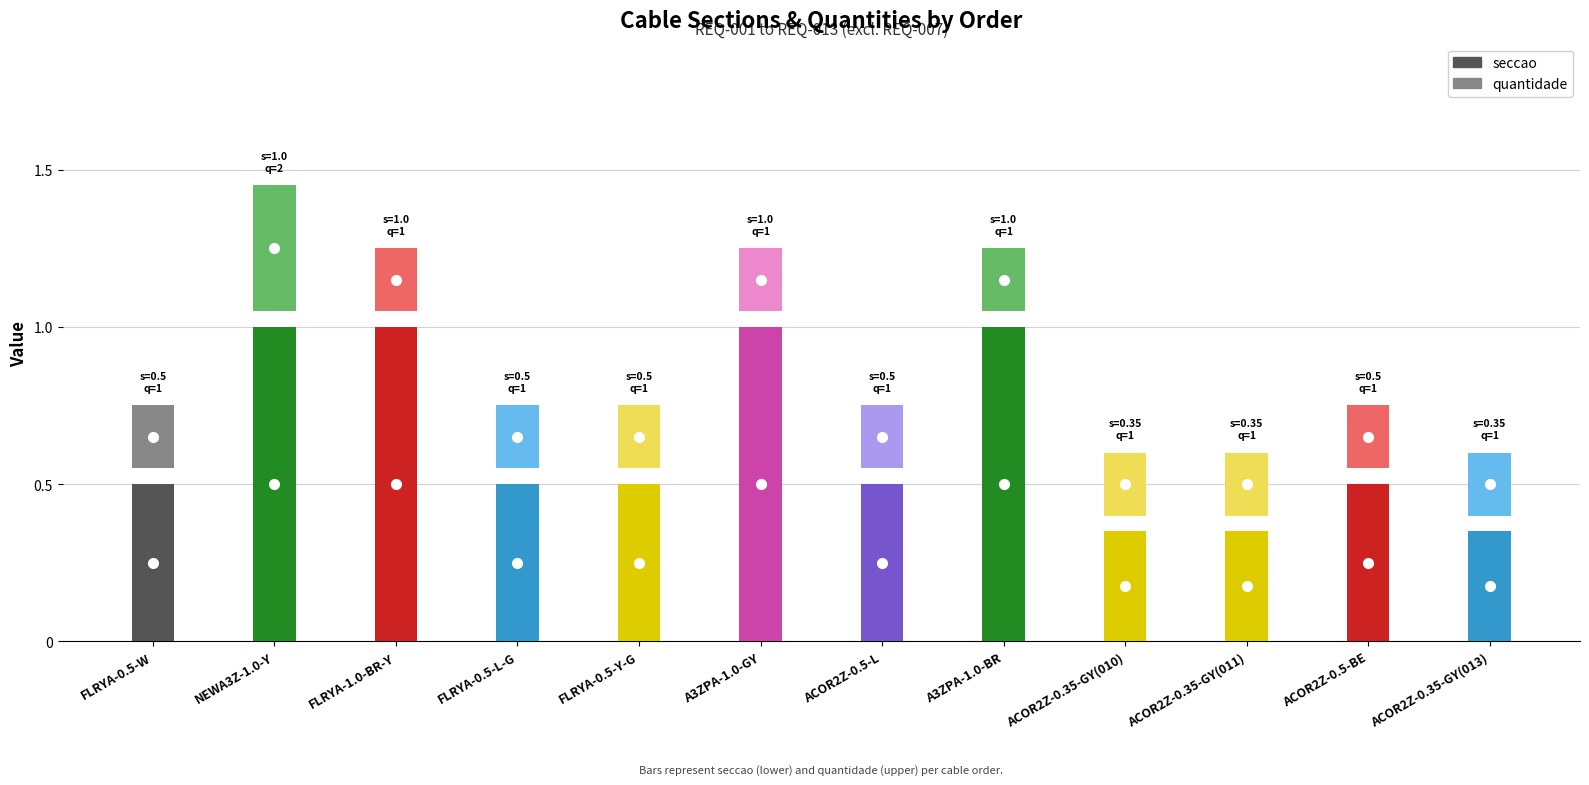

Which series has the largest range (max minus min)?

quantidade